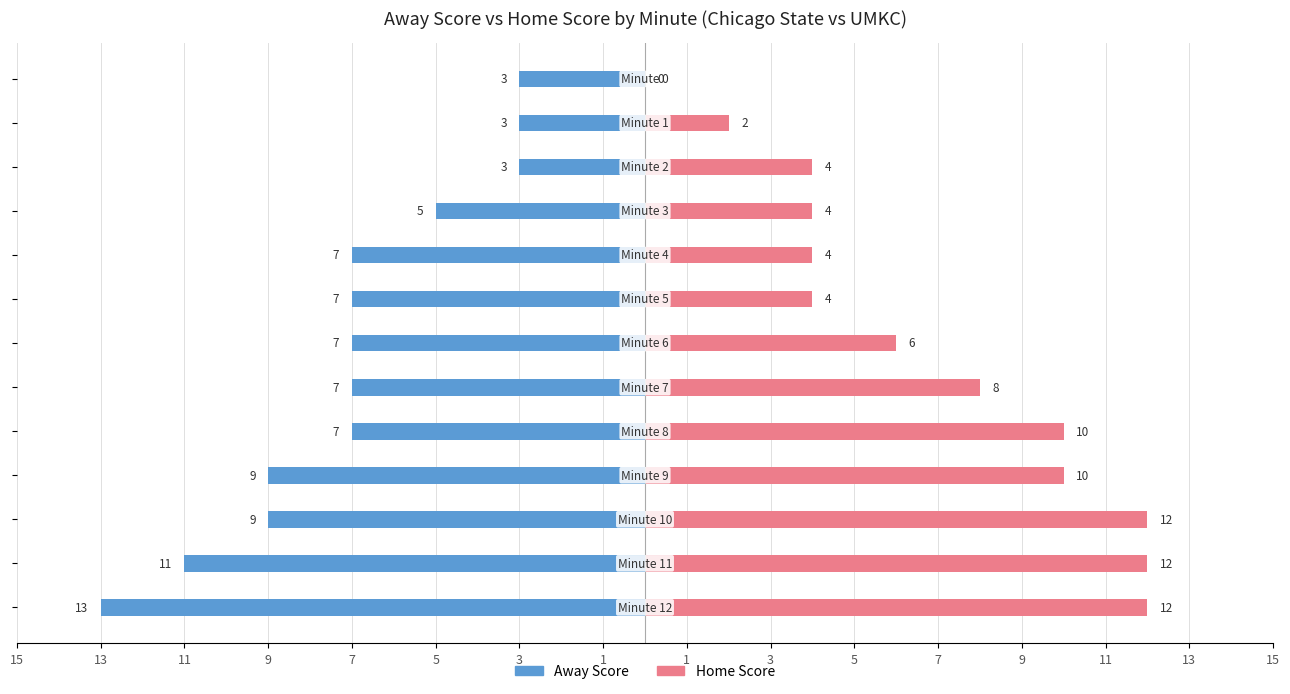

The Home Score series shows 18 at 5. True or false?

False